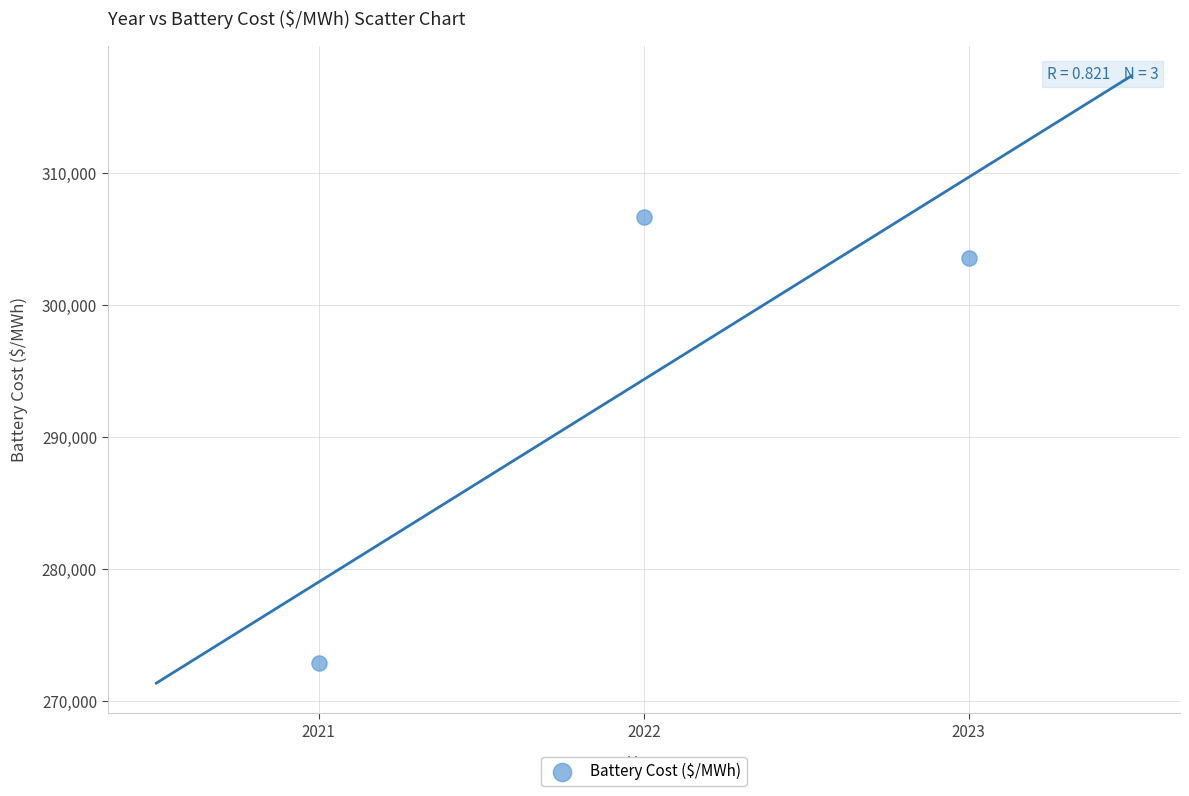

What is the average X value?

2022.0